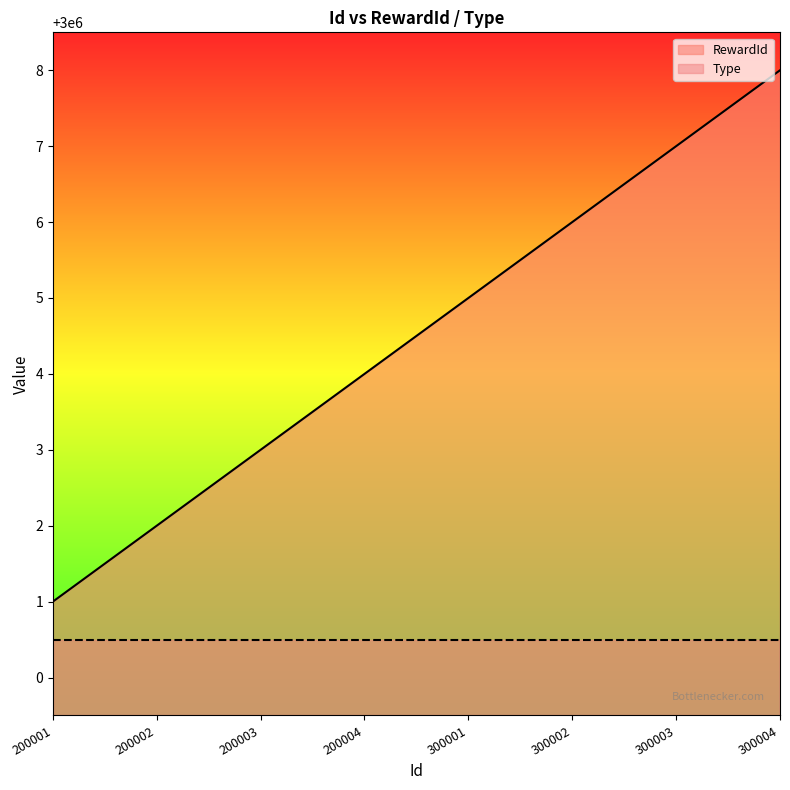

What is the value of the 5th point from the left?

3000005